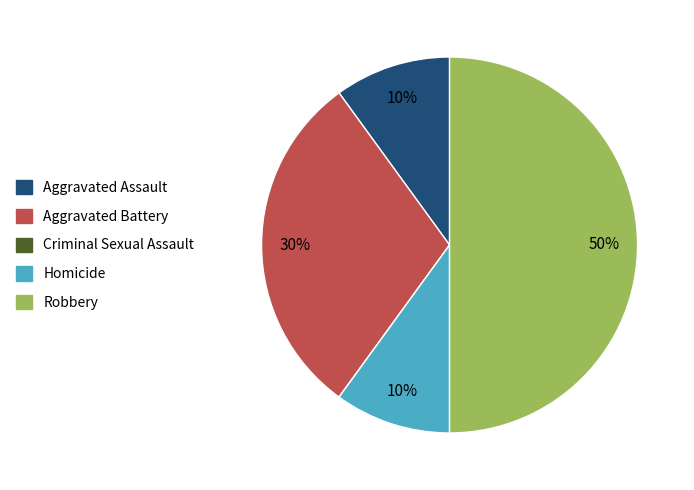

What is the largest slice in the pie chart?

Robbery